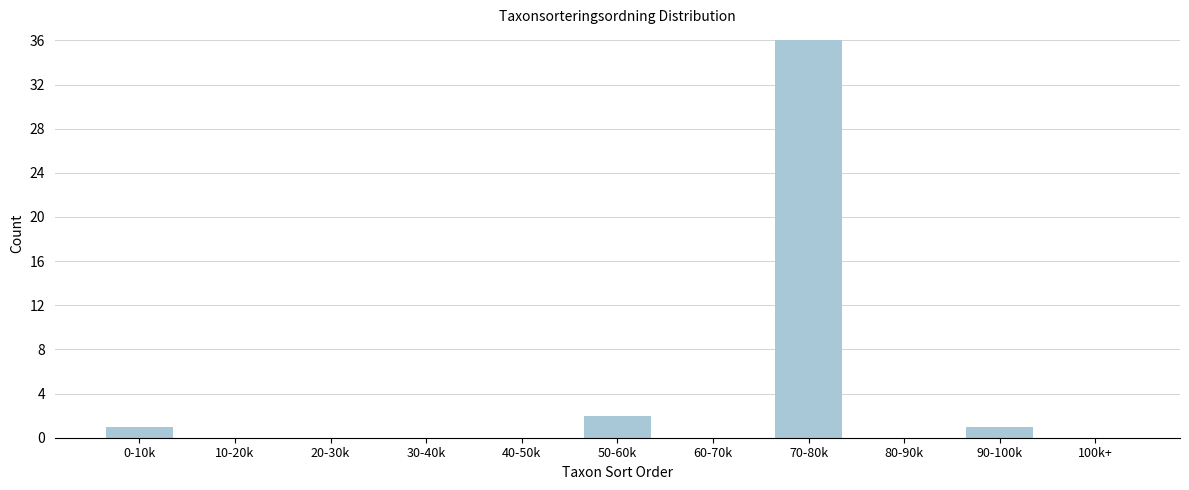

Reading right to left, transcribe all the data shown in this chart.

100k+=0	90-100k=1	80-90k=0	70-80k=36	60-70k=0	50-60k=2	40-50k=0	30-40k=0	20-30k=0	10-20k=0	0-10k=1